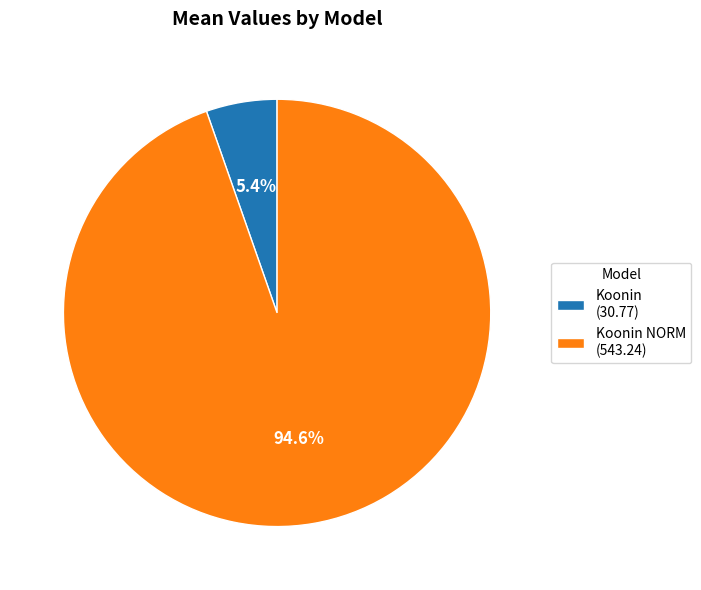

What is the smallest slice in the pie chart?

Koonin (30.77)